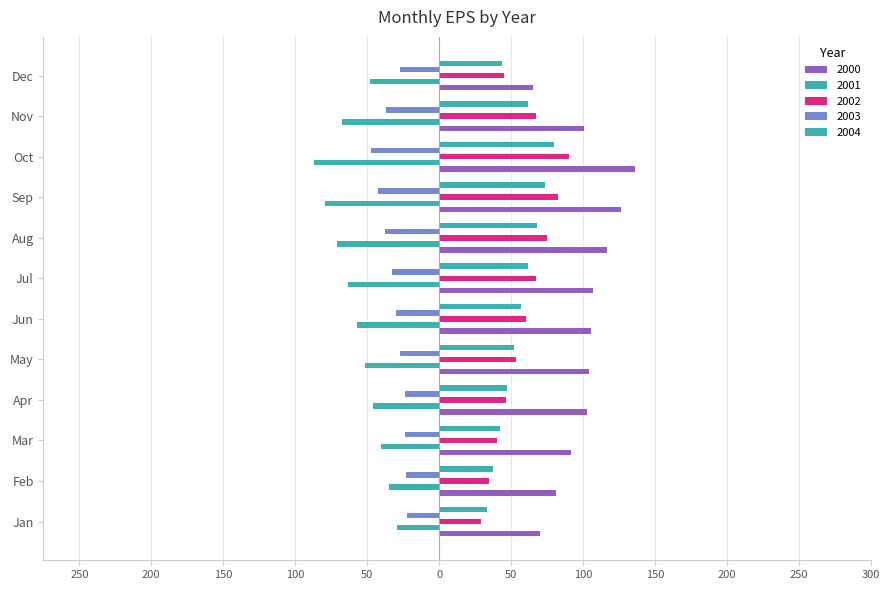

What is the value of the 2003 bar at the 2nd from the left?

-22.8